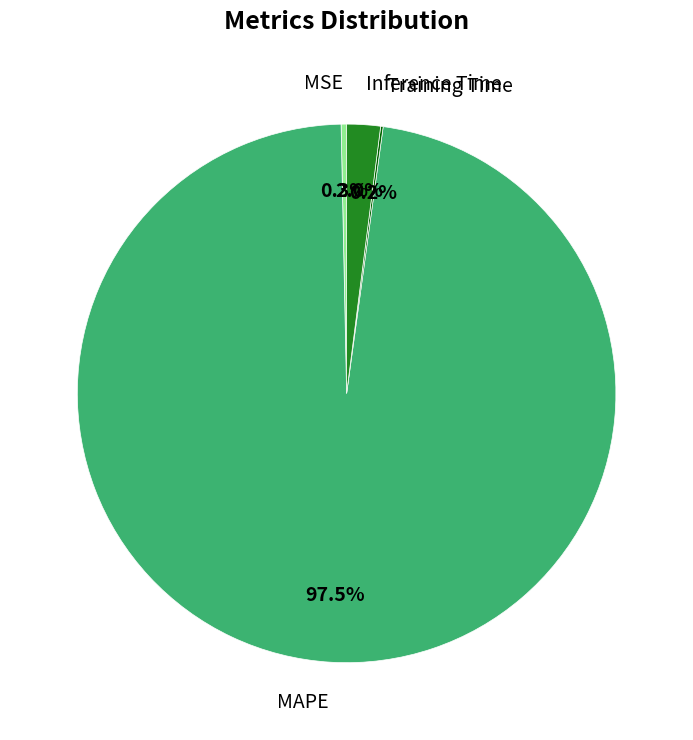

True or false: Inference Time accounts for 12% of the total.

False